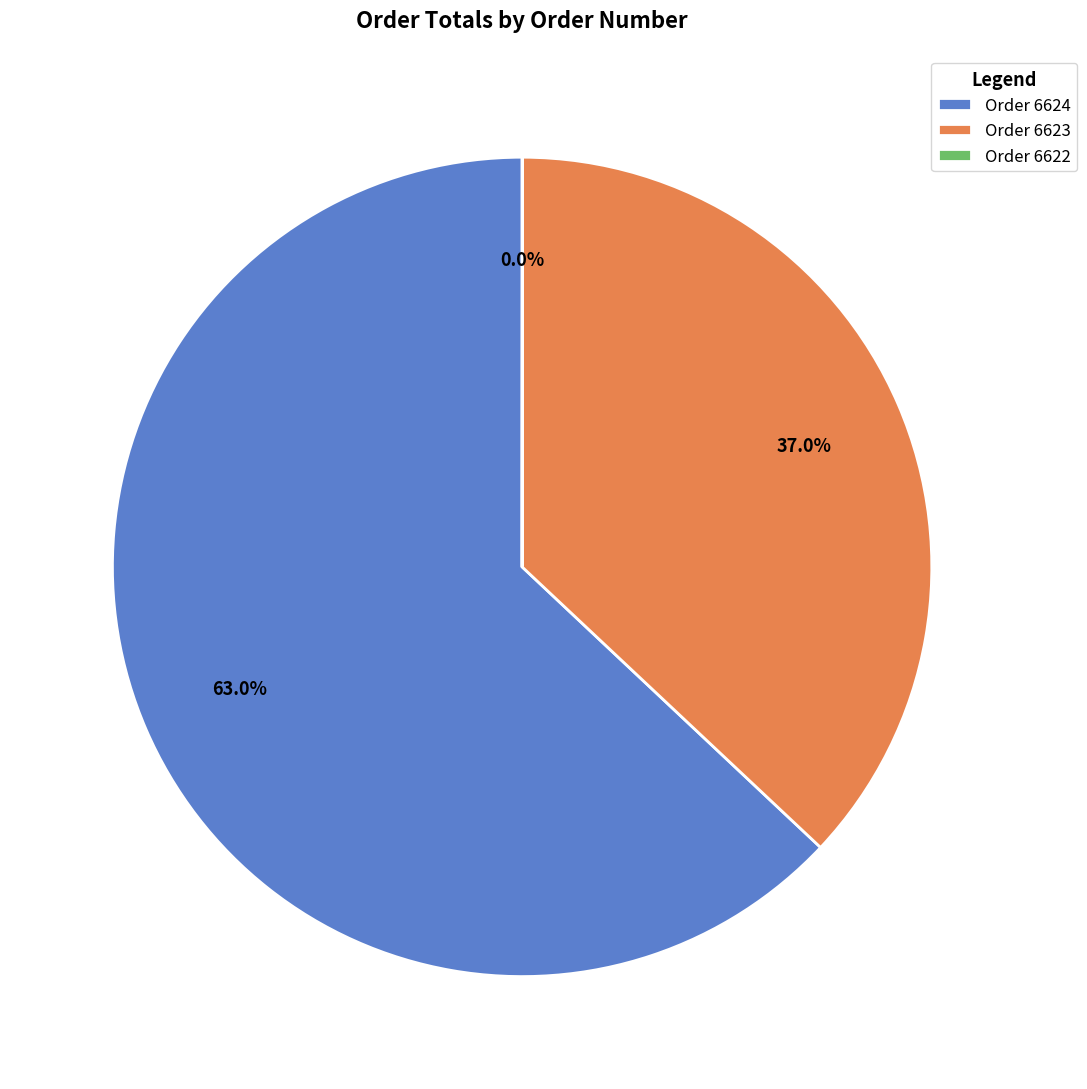

Do Order 6624 and Order 6623 together represent more than half of the pie?

Yes